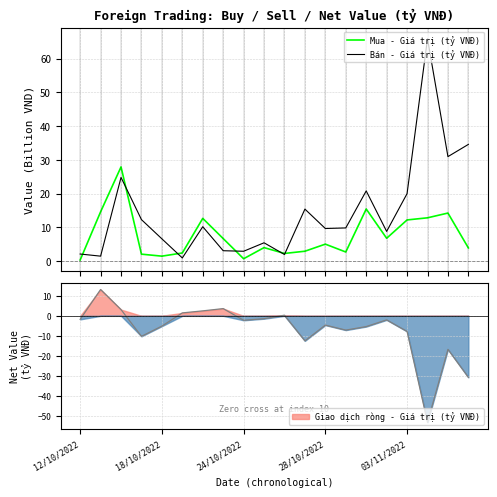

What is the minimum value shown in the chart?

0.3